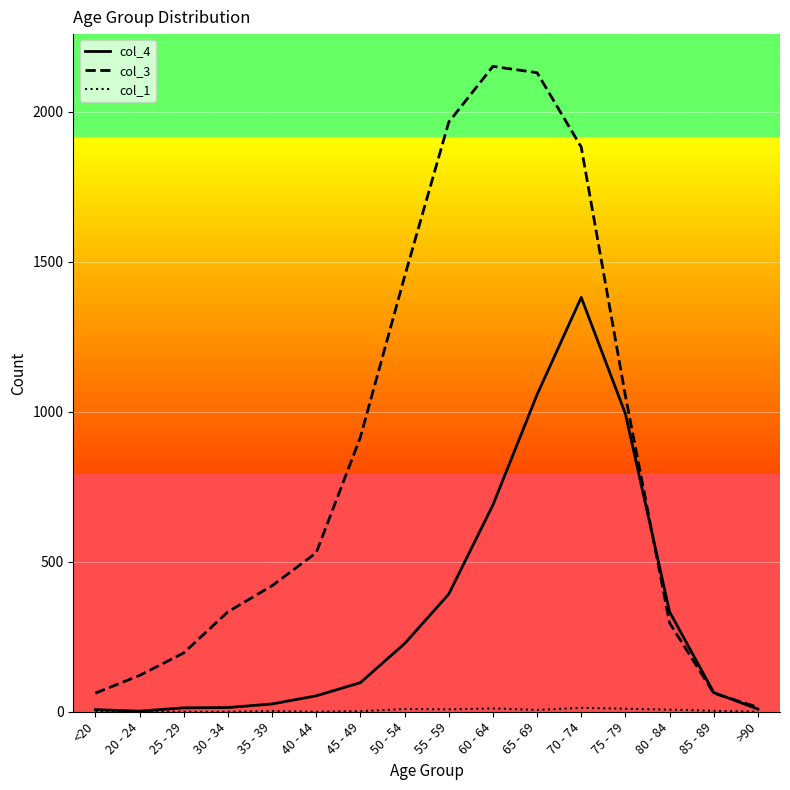

Which series has the largest range (max minus min)?

col_3